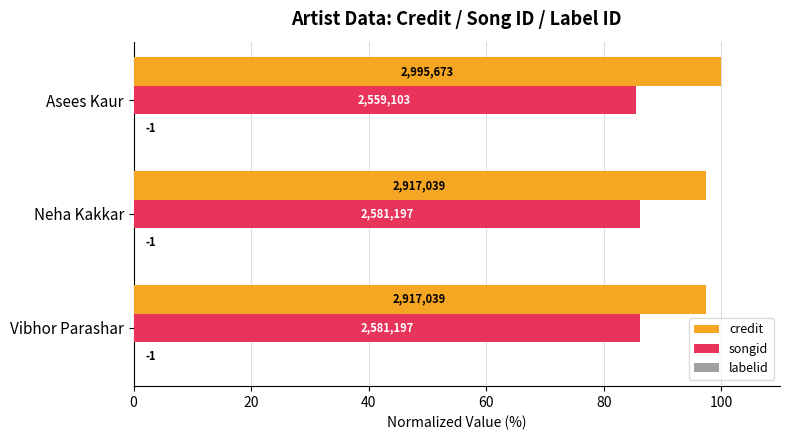

Count the songid values in the range 85 to 86.

1